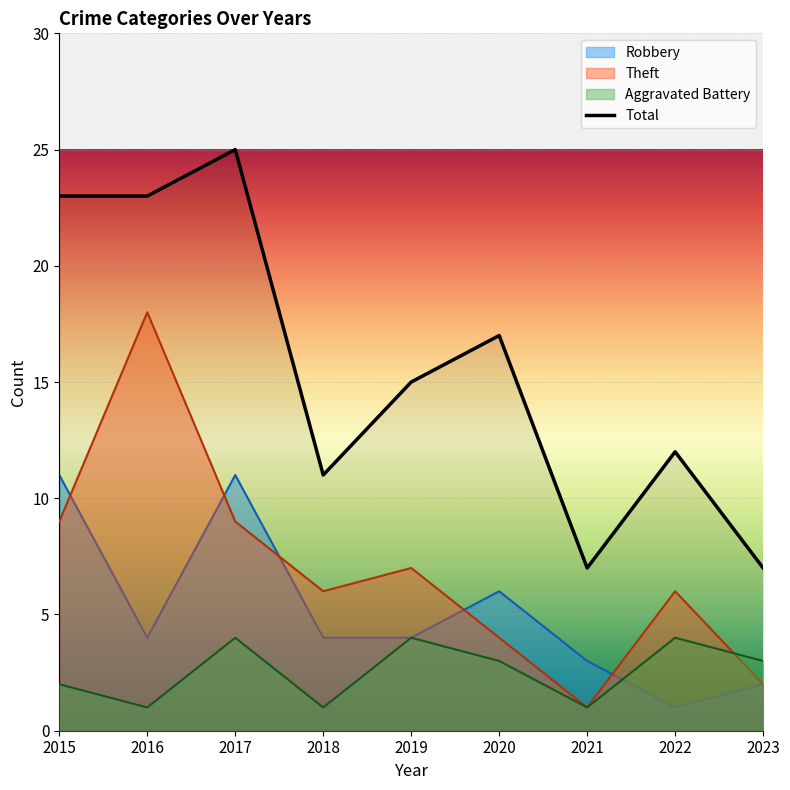

Rank the categories by value from lowest to highest.

2021, 2023, 2018, 2022, 2019, 2020, 2015, 2016, 2017